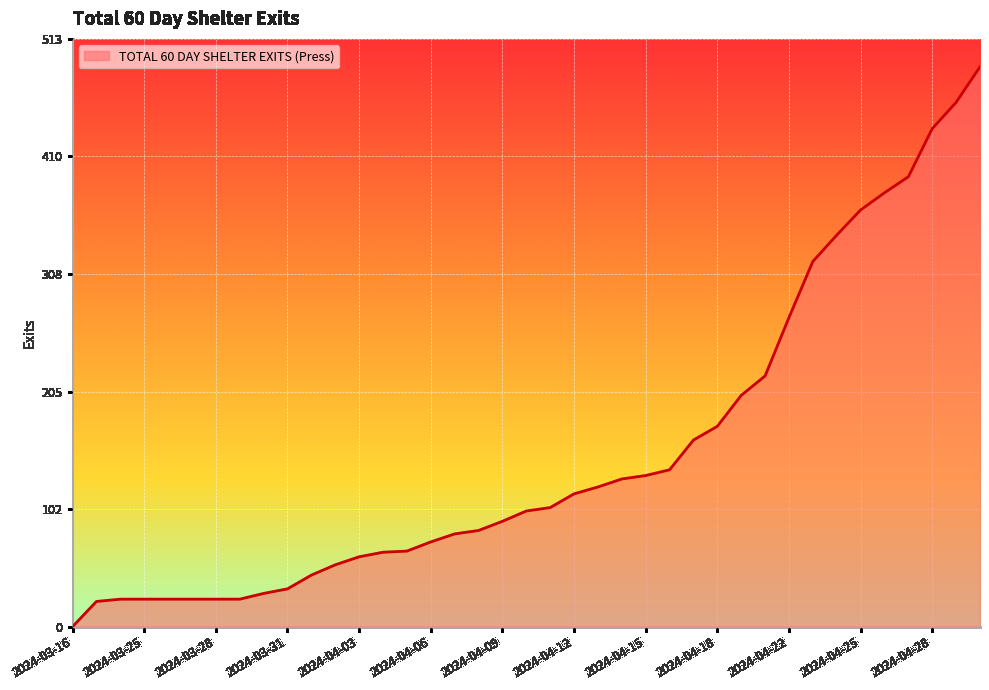

What is the maximum value shown in the chart?

489